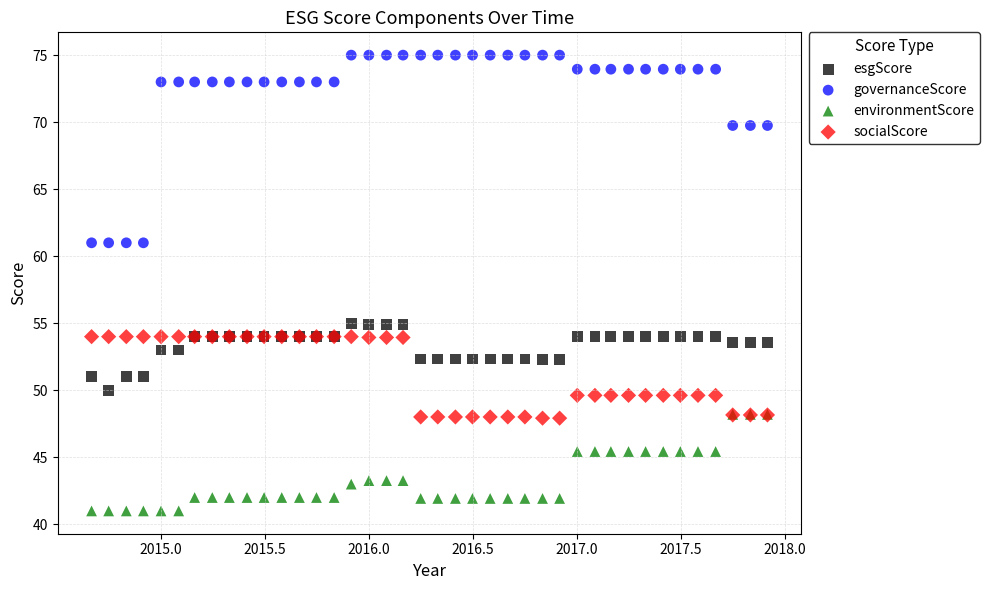

What are all the series names shown in the legend?

esgScore, governanceScore, environmentScore, socialScore